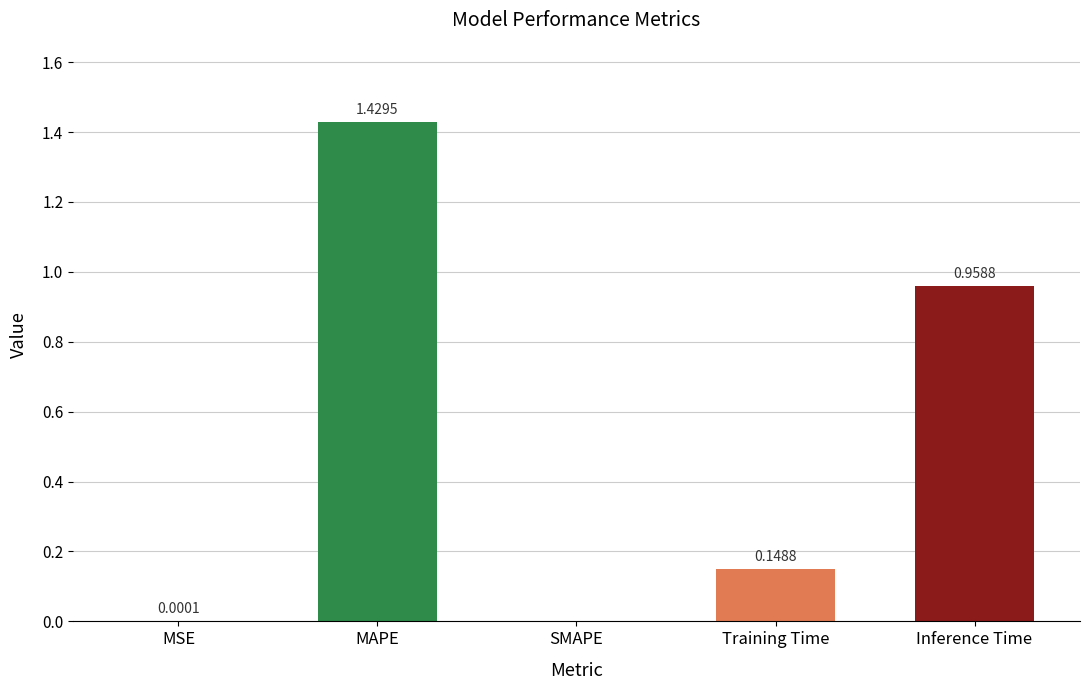

What is the sum of the values at Training Time and MAPE?

1.6